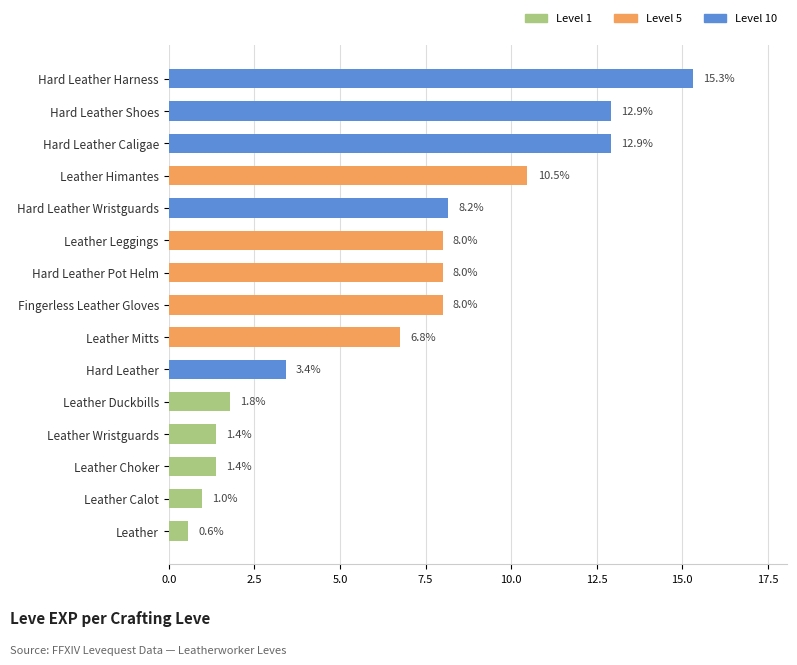

The value at Leather Himantes is 10.5. True or false?

True